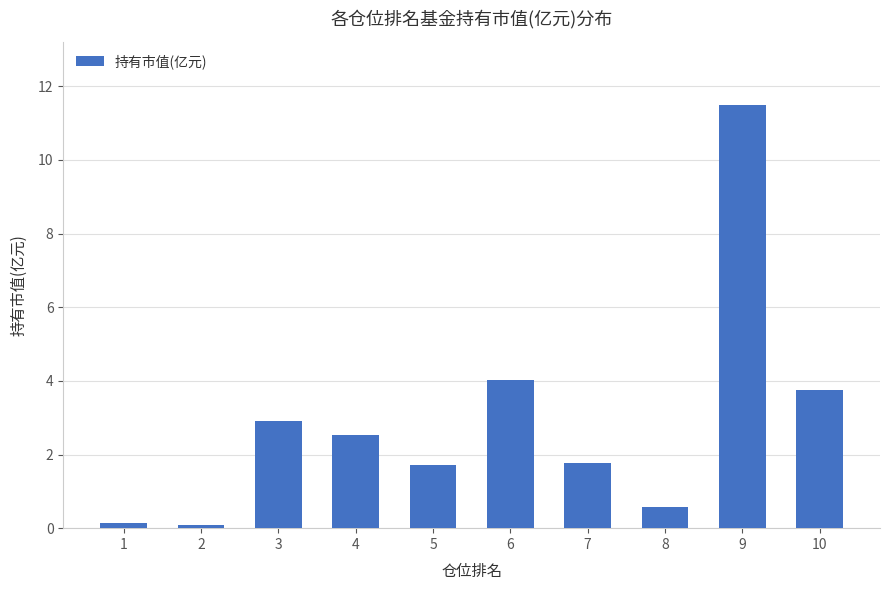

What is the difference between the maximum and second lowest values?

11.3